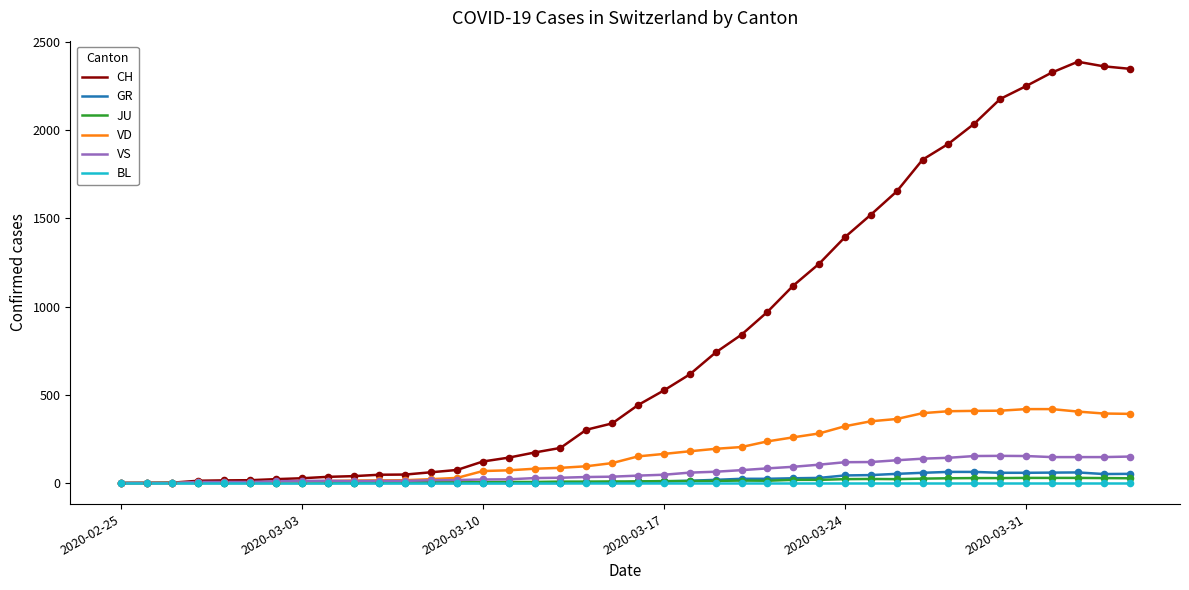

Which series has the largest total across all categories?

CH